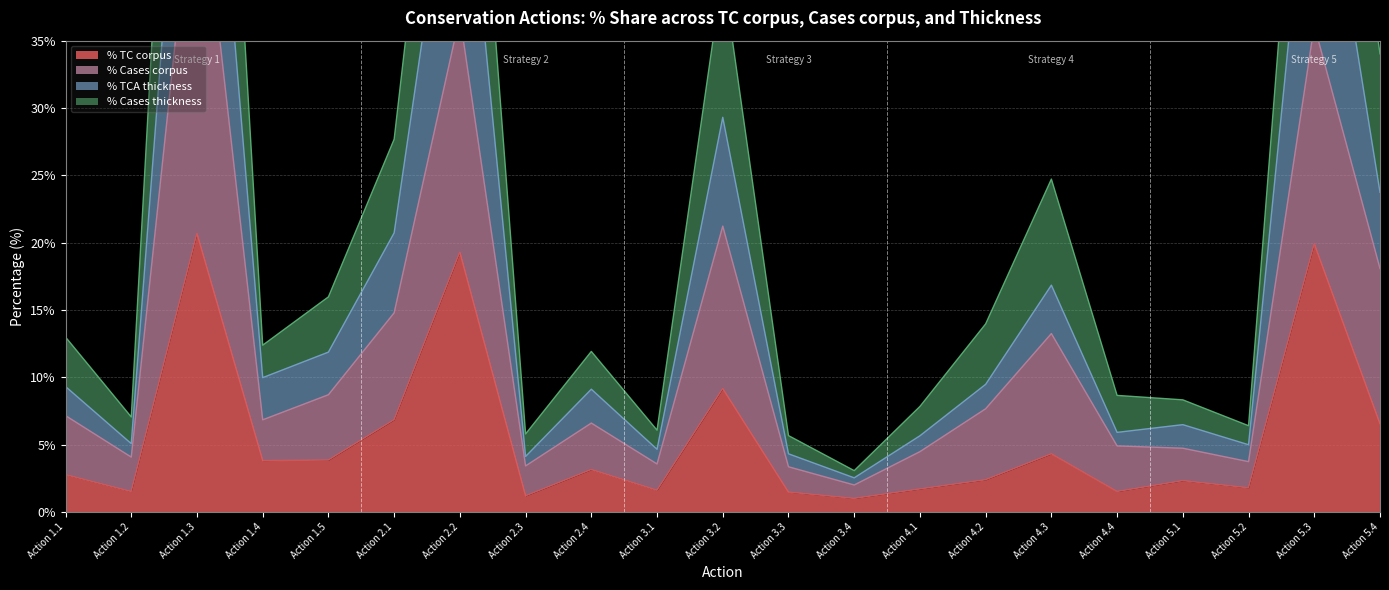

Reading left to right, what are all the values shown in this chart?

% TC corpus: Action 1.1=2.8	Action 1.2=1.5	Action 1.3=20.7	Action 1.4=3.8	Action 1.5=3.8	Action 2.1=6.8	Action 2.2=19.3	Action 2.3=1.2	Action 2.4=3.1	Action 3.1=1.6	Action 3.2=9.2	Action 3.3=1.5	Action 3.4=1.0	Action 4.1=1.7	Action 4.2=2.4	Action 4.3=4.3	Action 4.4=1.5	Action 5.1=2.3	Action 5.2=1.8	Action 5.3=19.9	Action 5.4=6.5
% Cases corpus: Action 1.1=7.2	Action 1.2=4.1	Action 1.3=50.1	Action 1.4=6.8	Action 1.5=8.7	Action 2.1=14.8	Action 2.2=36.8	Action 2.3=3.4	Action 2.4=6.6	Action 3.1=3.6	Action 3.2=21.2	Action 3.3=3.4	Action 3.4=2.0	Action 4.1=4.5	Action 4.2=7.7	Action 4.3=13.2	Action 4.4=4.9	Action 5.1=4.7	Action 5.2=3.7	Action 5.3=36.1	Action 5.4=18.1
% TCA thickness: Action 1.1=9.3	Action 1.2=5.1	Action 1.3=68.8	Action 1.4=10.0	Action 1.5=11.9	Action 2.1=20.7	Action 2.2=54.3	Action 2.3=4.1	Action 2.4=9.1	Action 3.1=4.7	Action 3.2=29.3	Action 3.3=4.3	Action 3.4=2.5	Action 4.1=5.7	Action 4.2=9.5	Action 4.3=16.8	Action 4.4=5.9	Action 5.1=6.5	Action 5.2=5.0	Action 5.3=54.2	Action 5.4=23.7
% Cases thickness: Action 1.1=13.0	Action 1.2=7.1	Action 1.3=95.7	Action 1.4=12.4	Action 1.5=16.0	Action 2.1=27.7	Action 2.2=70.1	Action 2.3=5.8	Action 2.4=11.9	Action 3.1=6.1	Action 3.2=40.1	Action 3.3=5.7	Action 3.4=3.1	Action 4.1=7.8	Action 4.2=14.0	Action 4.3=24.7	Action 4.4=8.7	Action 5.1=8.3	Action 5.2=6.4	Action 5.3=68.8	Action 5.4=34.0